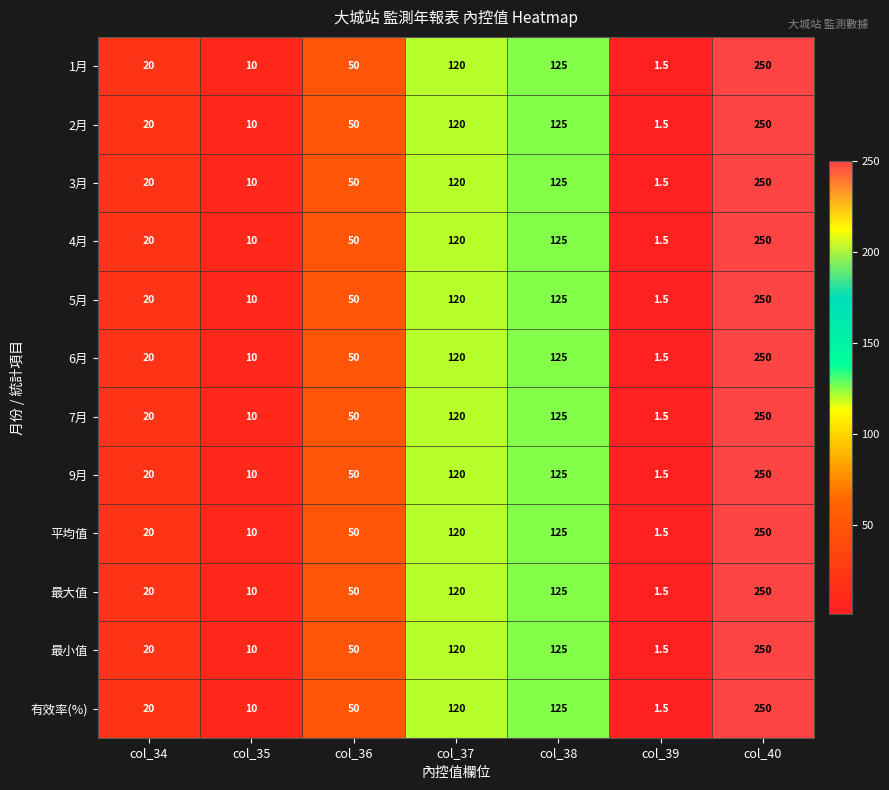

List the labels in order of 3月 value, largest first.

col_40, col_38, col_37, col_36, col_34, col_35, col_39